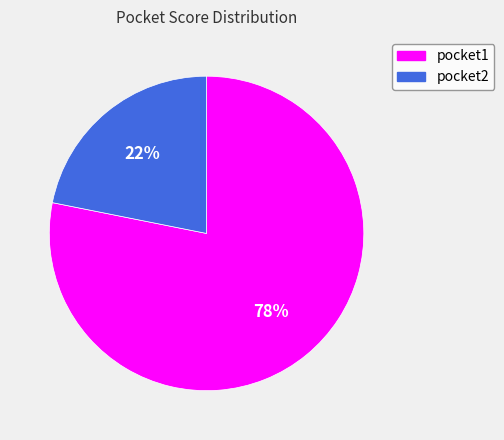

To the nearest percent, what percentage of the pie is pocket1?

78%